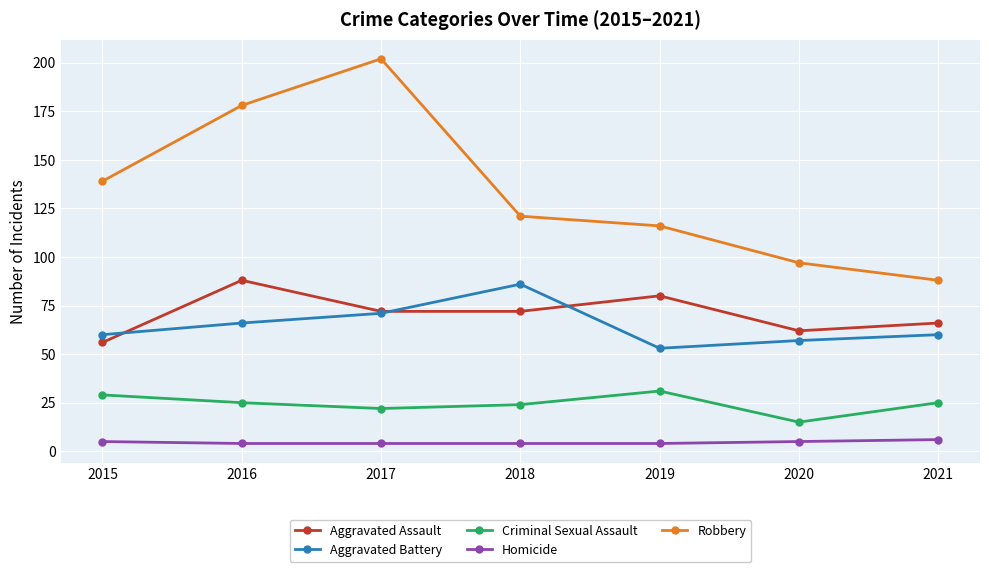

What is the value of the Aggravated Battery point at the 7th from the left?

60